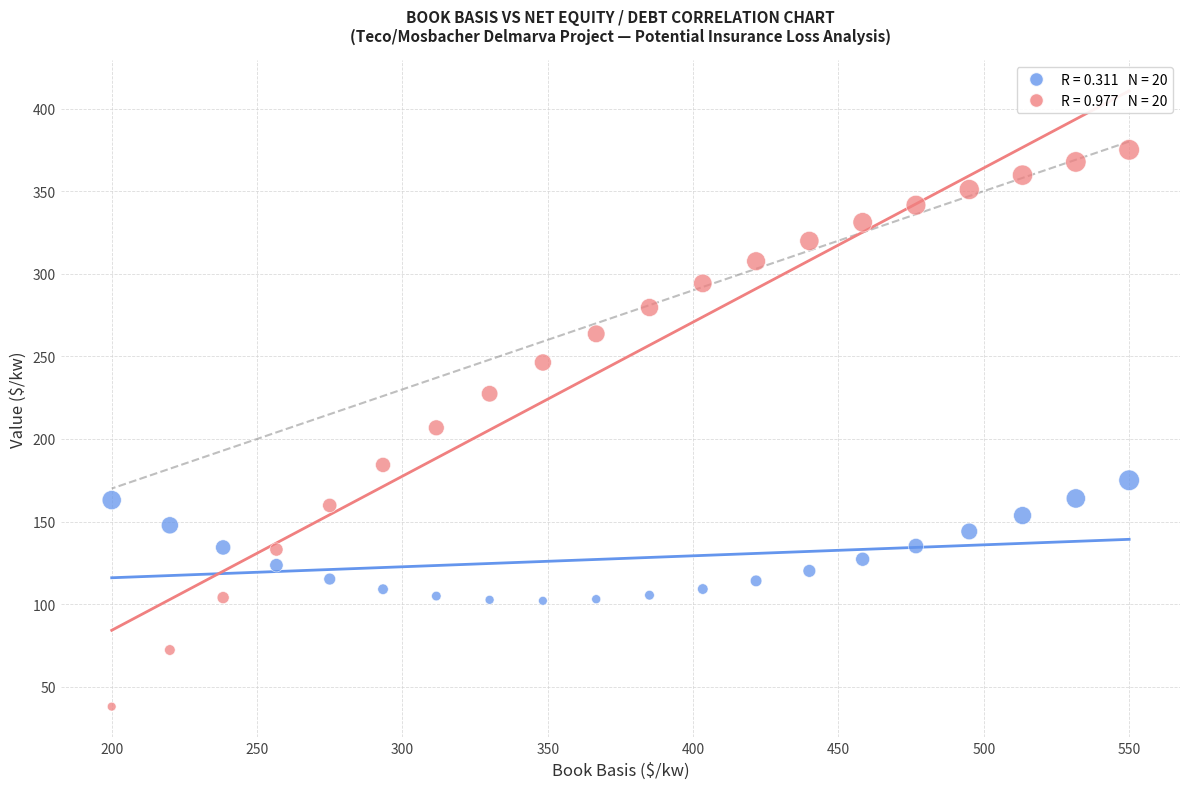

Across all data points, what is the range of Y values (max minus min)?

337.0